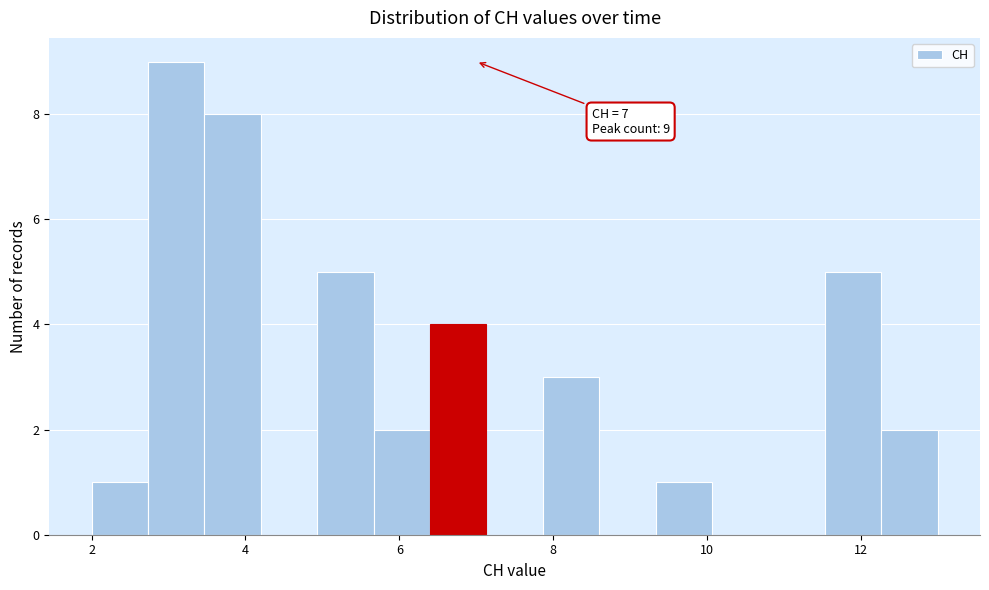

Around what value on the x-axis is the tallest bar? Give the approximate position of its centre, as read against the axis.

3.2